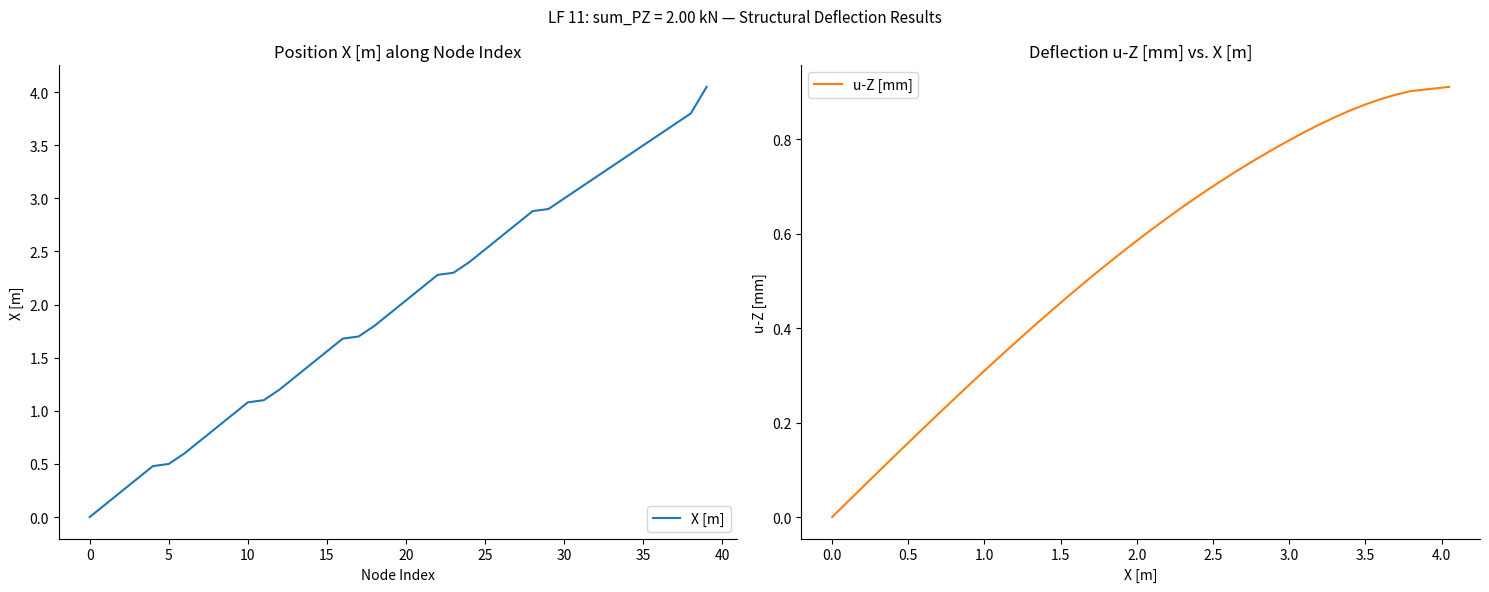

What is the difference between the maximum and minimum values in the u-Z [mm] series?

0.9